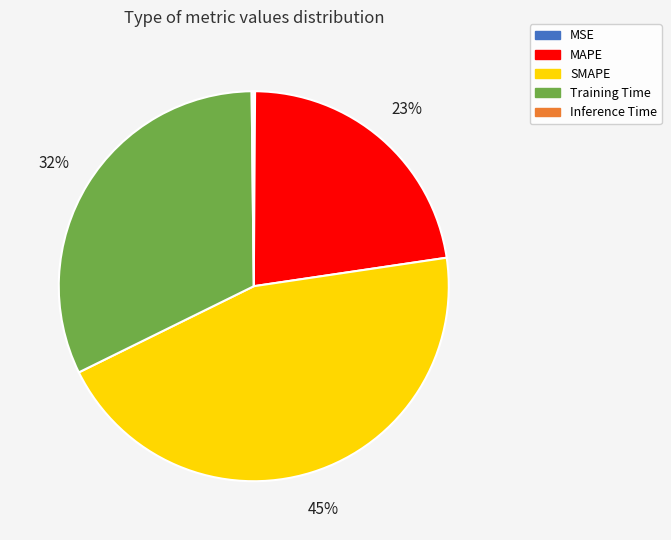

The MAPE slice represents 23% of the pie. True or false?

True